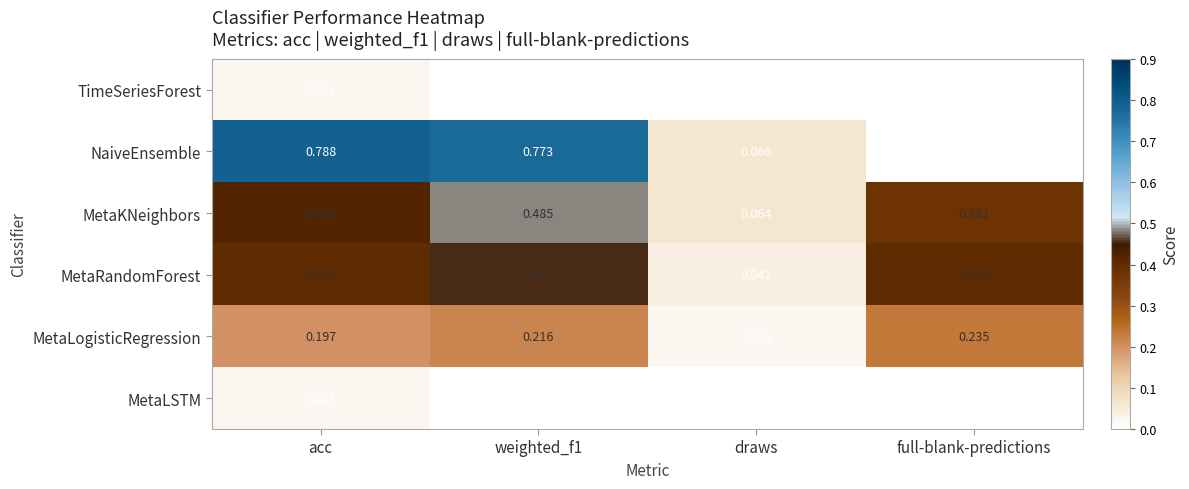

What is the total value across all series at acc?

1.9